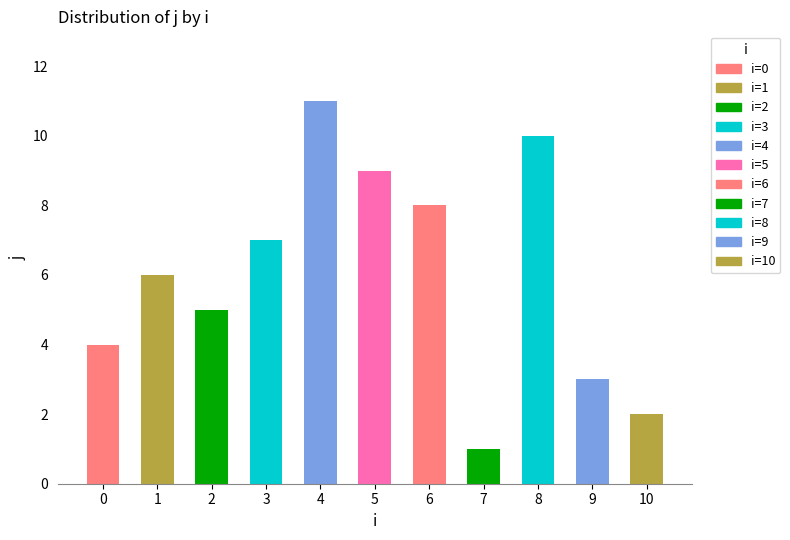

What is the difference between the values at 1 and 10?

4